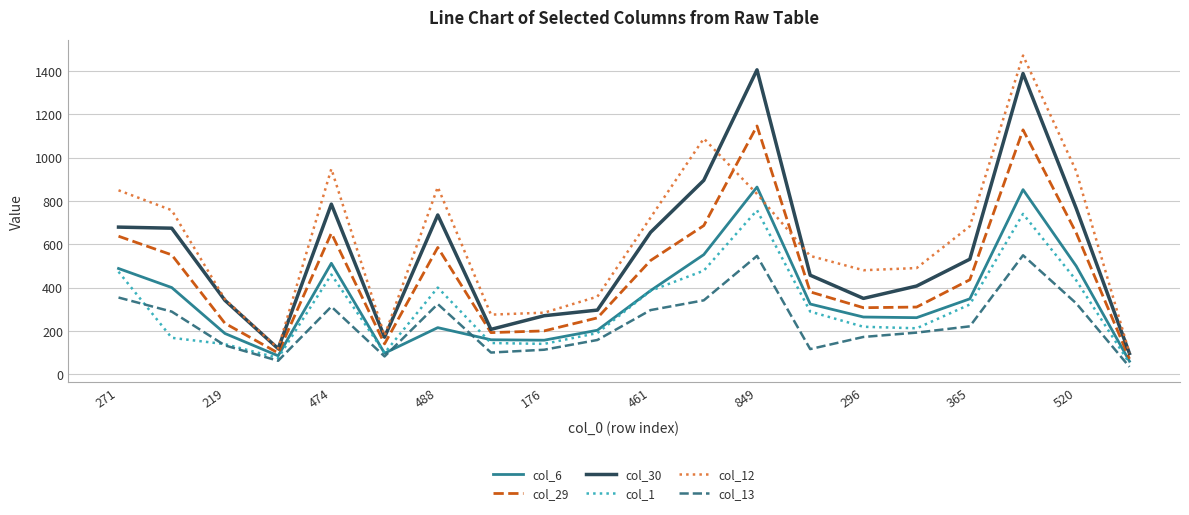

What is the minimum value shown in the chart?

34